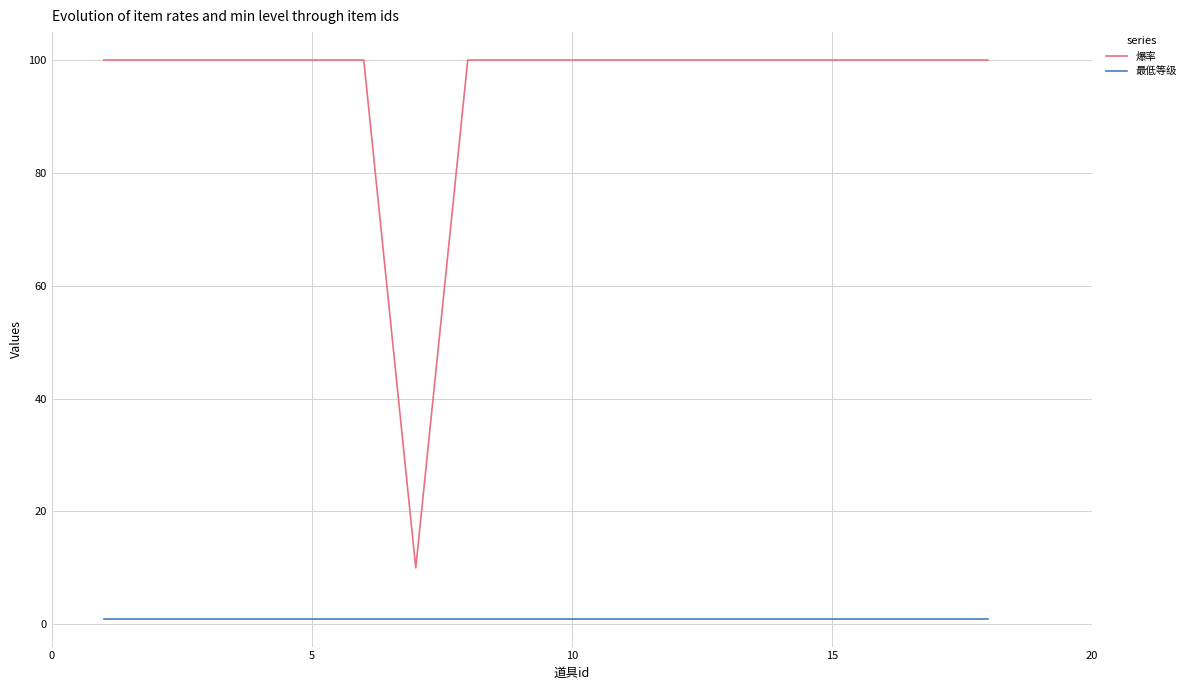

True or false: 最低等级 and 爆率 cross at least once.

False